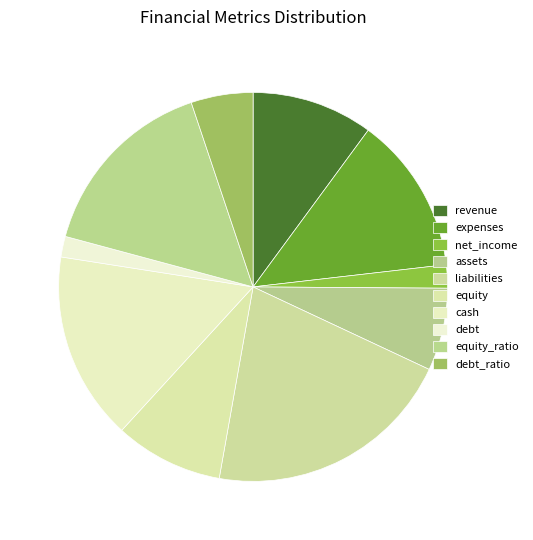

Which has a higher value, debt or liabilities?

liabilities